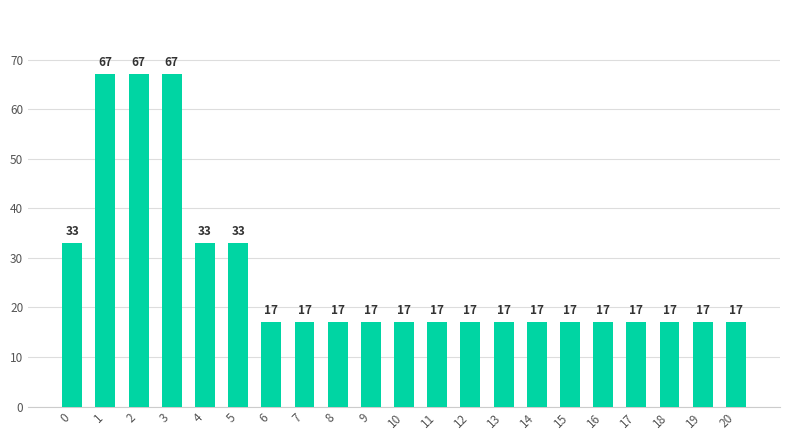

Are the bars horizontal?

No